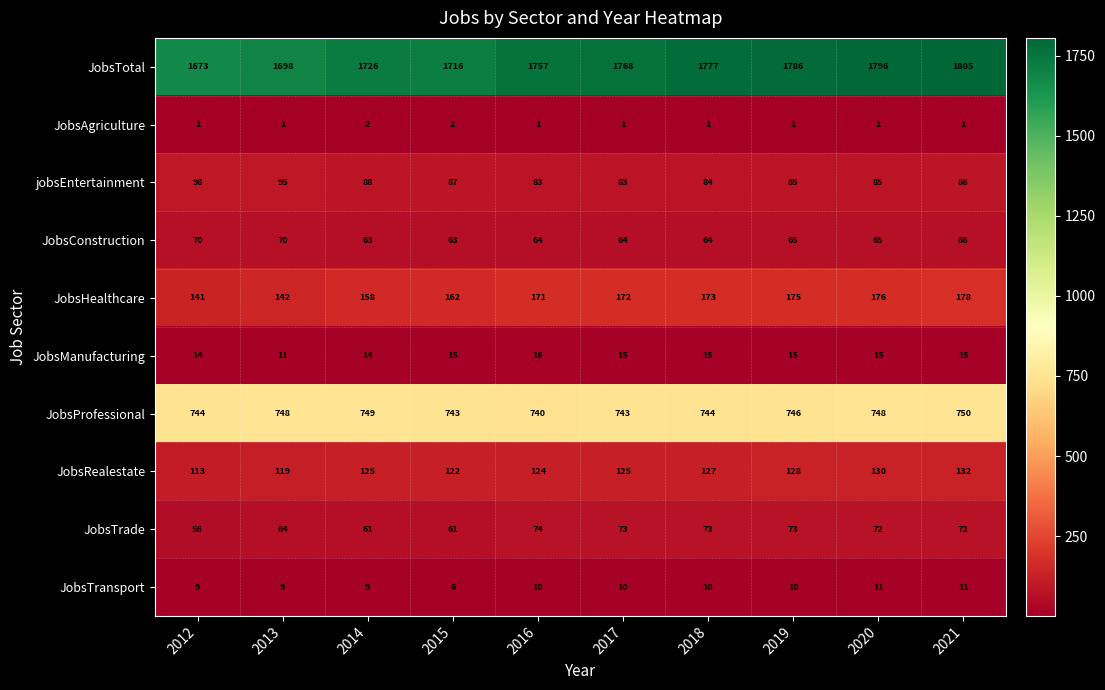

What is the spread (max minus min) of values at 2021?

1804